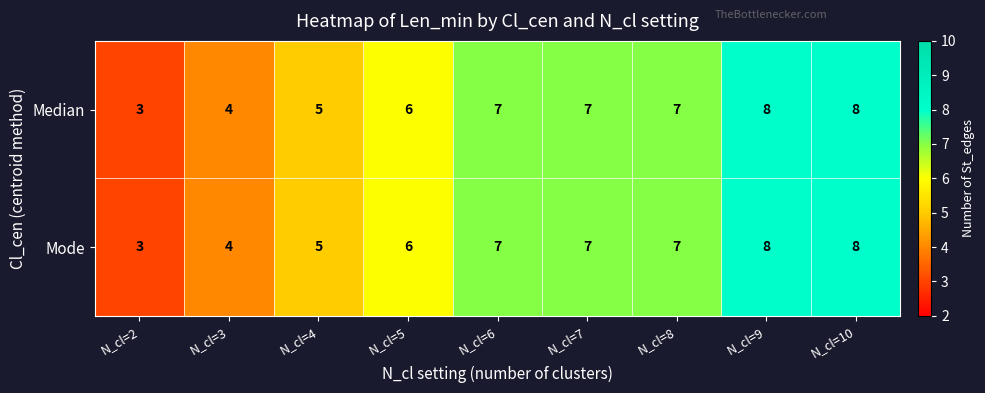

Which category has the lowest value across all series?

N_cl=2